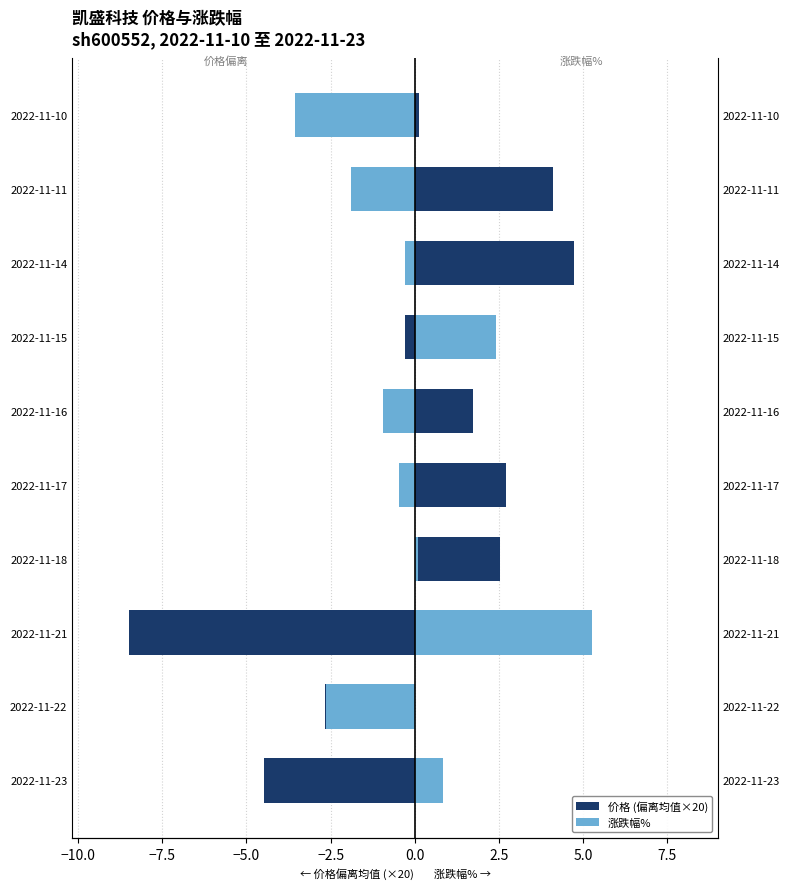

What is the lowest value of the 涨跌幅% series?

-3.5